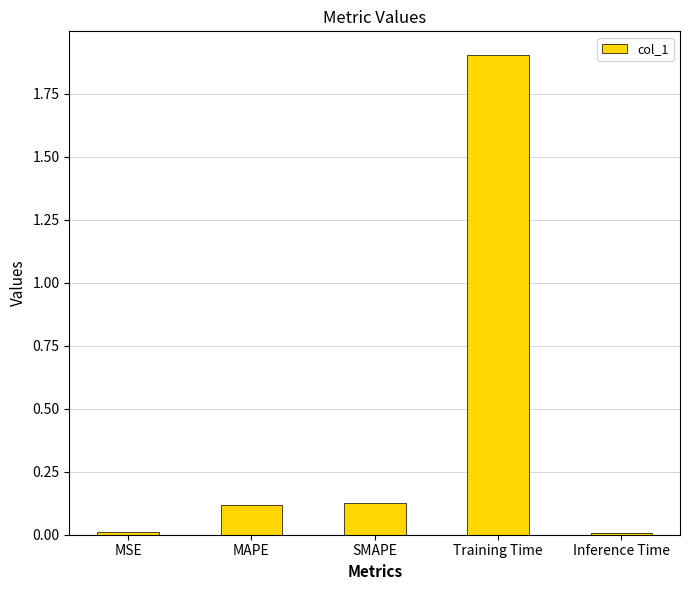

Is it true that the value at Training Time is 2.8?

False